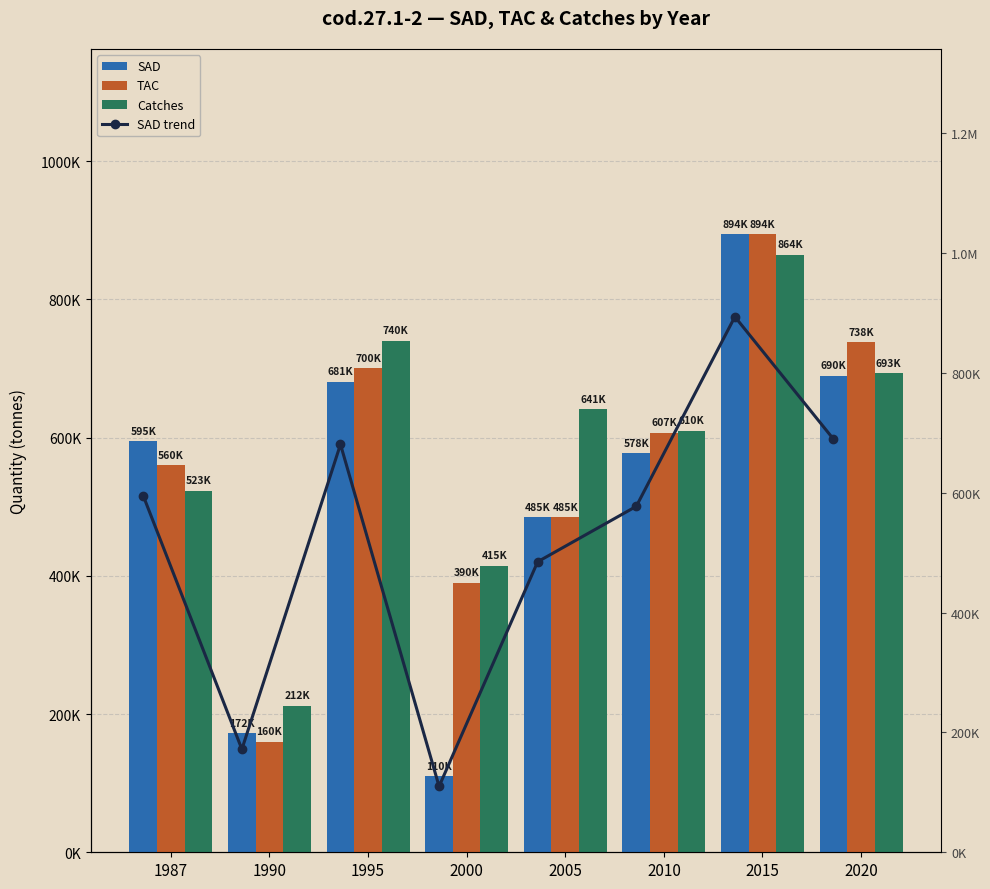

At 1987, list the series in order from largest to smallest.

SAD, SAD trend, TAC, Catches